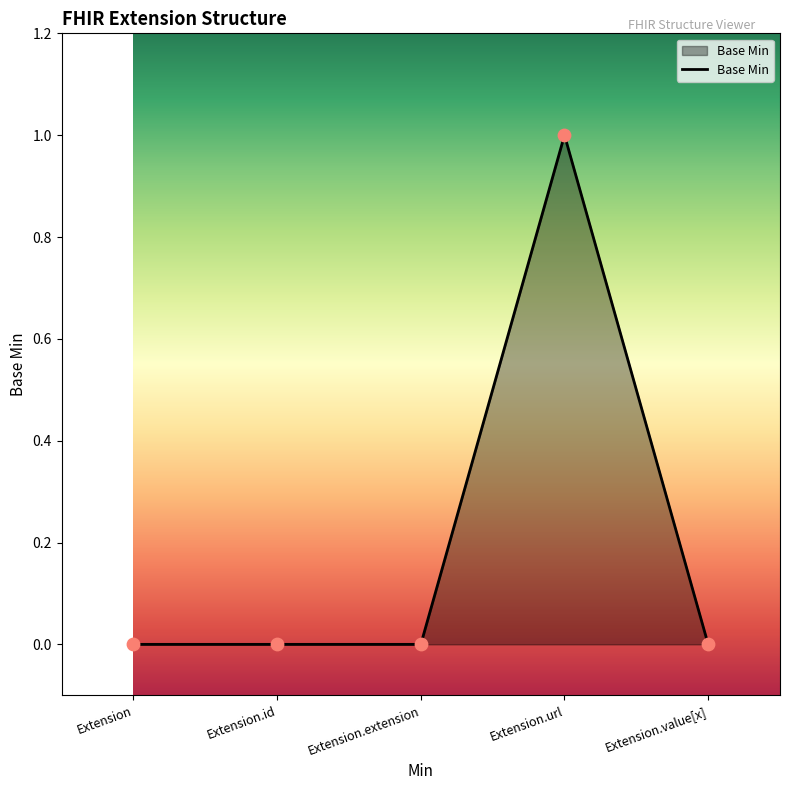

What is the change in value from Extension to Extension.url?

+1